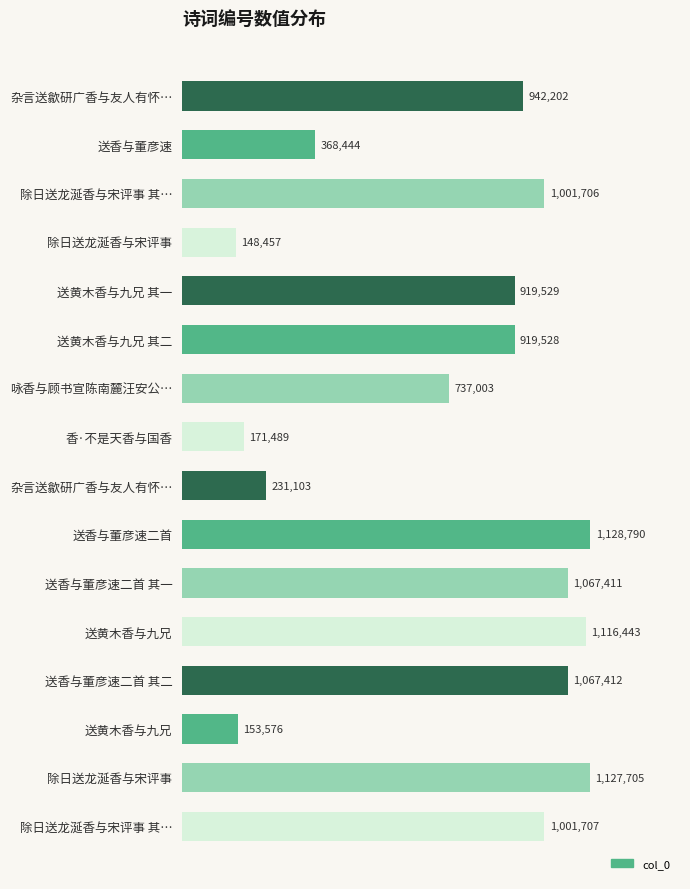

How many categories are shown in the chart?

16